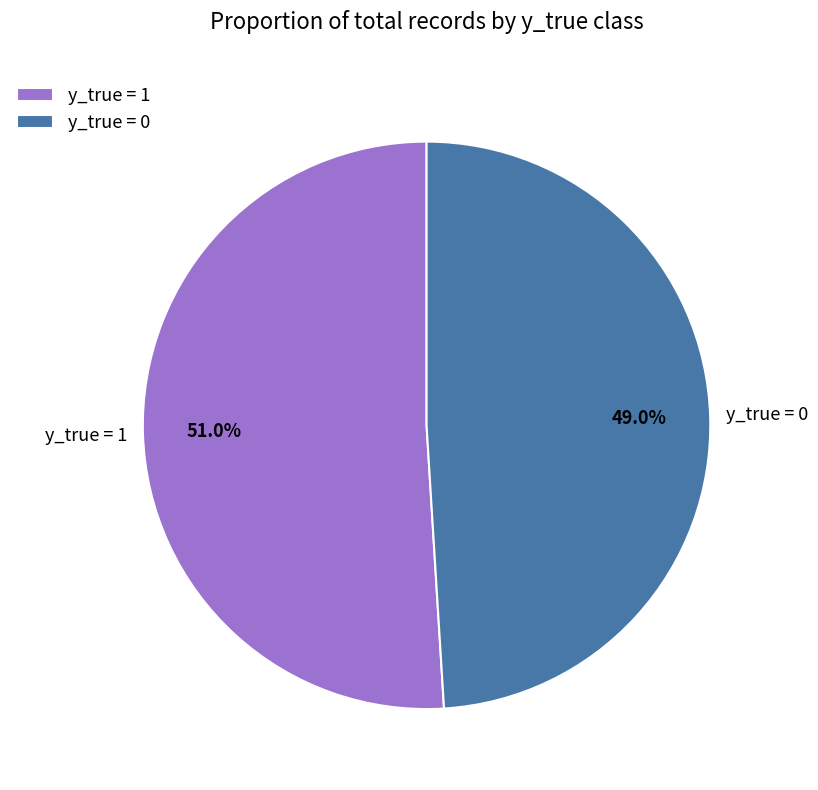

To the nearest percent, what is the difference between the largest and smallest slice percentages?

2%